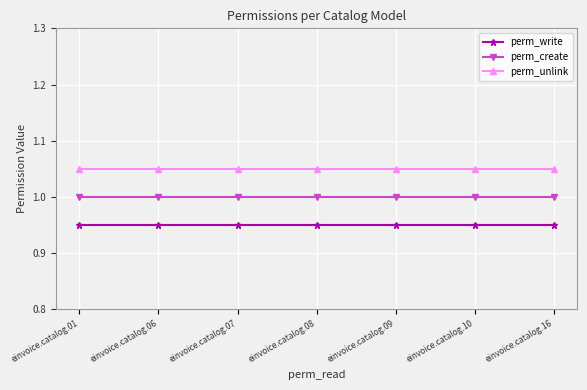

What is the value of the perm_create point at the 7th from the left?

1.0